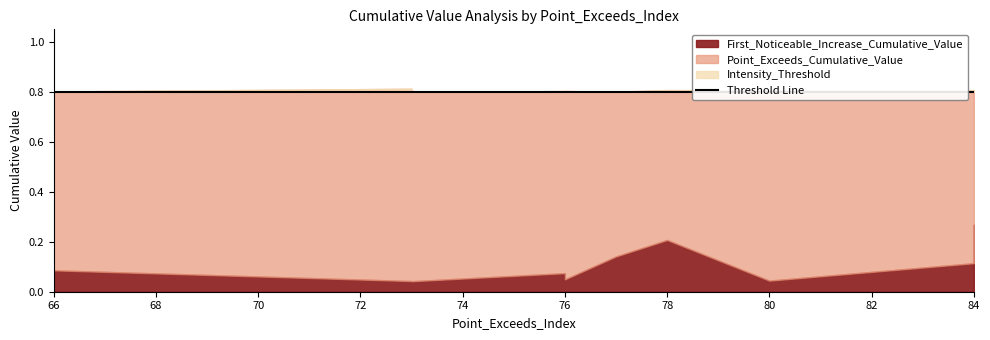

Does the chart have visible grid lines?

No